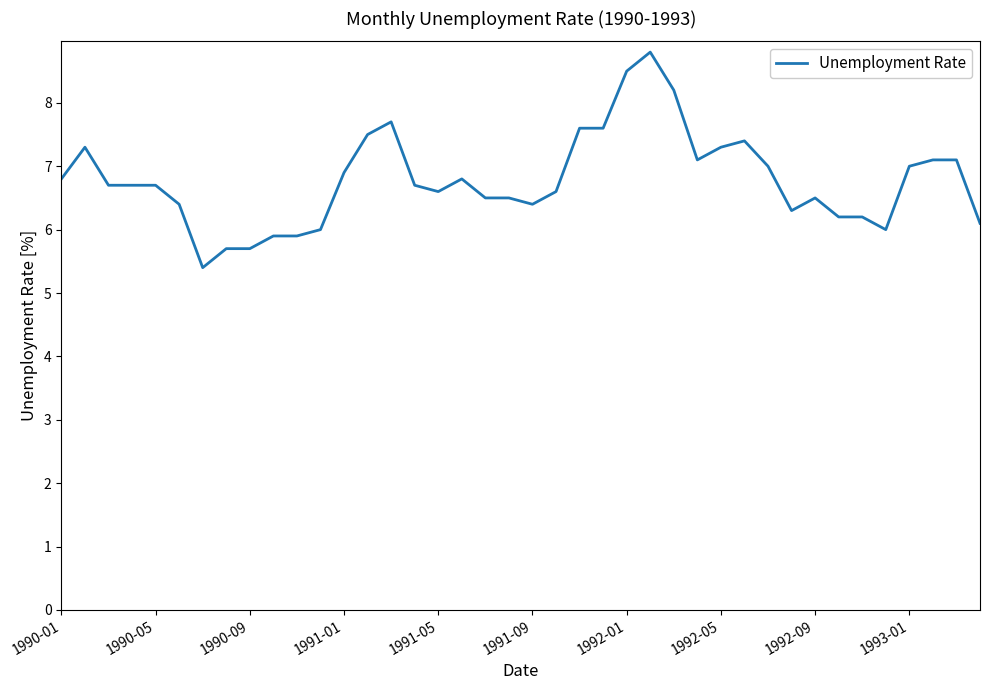

What is the difference between the maximum and minimum values?

3.4